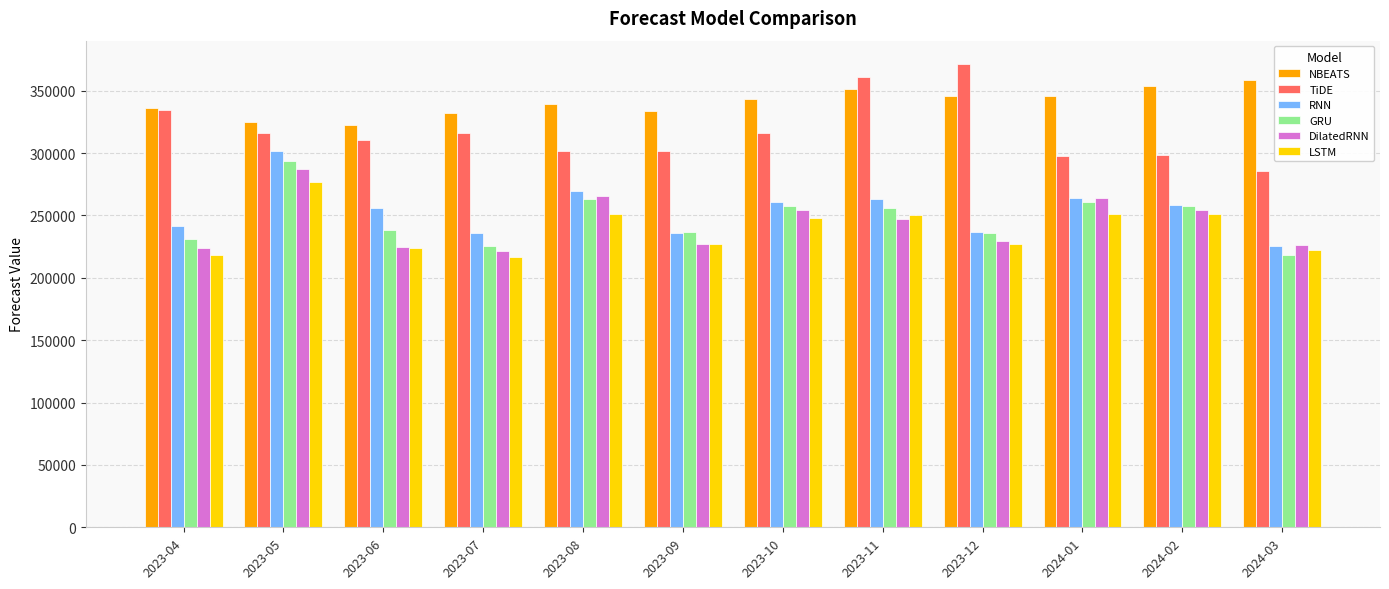

What is the spread (max minus min) of values at 2023-07?

115378.3